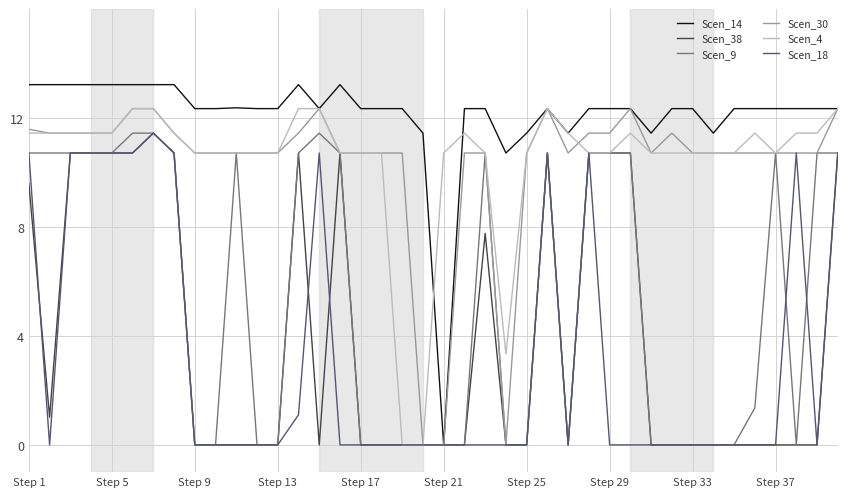

What is the sum of all Scen_14 values?

484.3